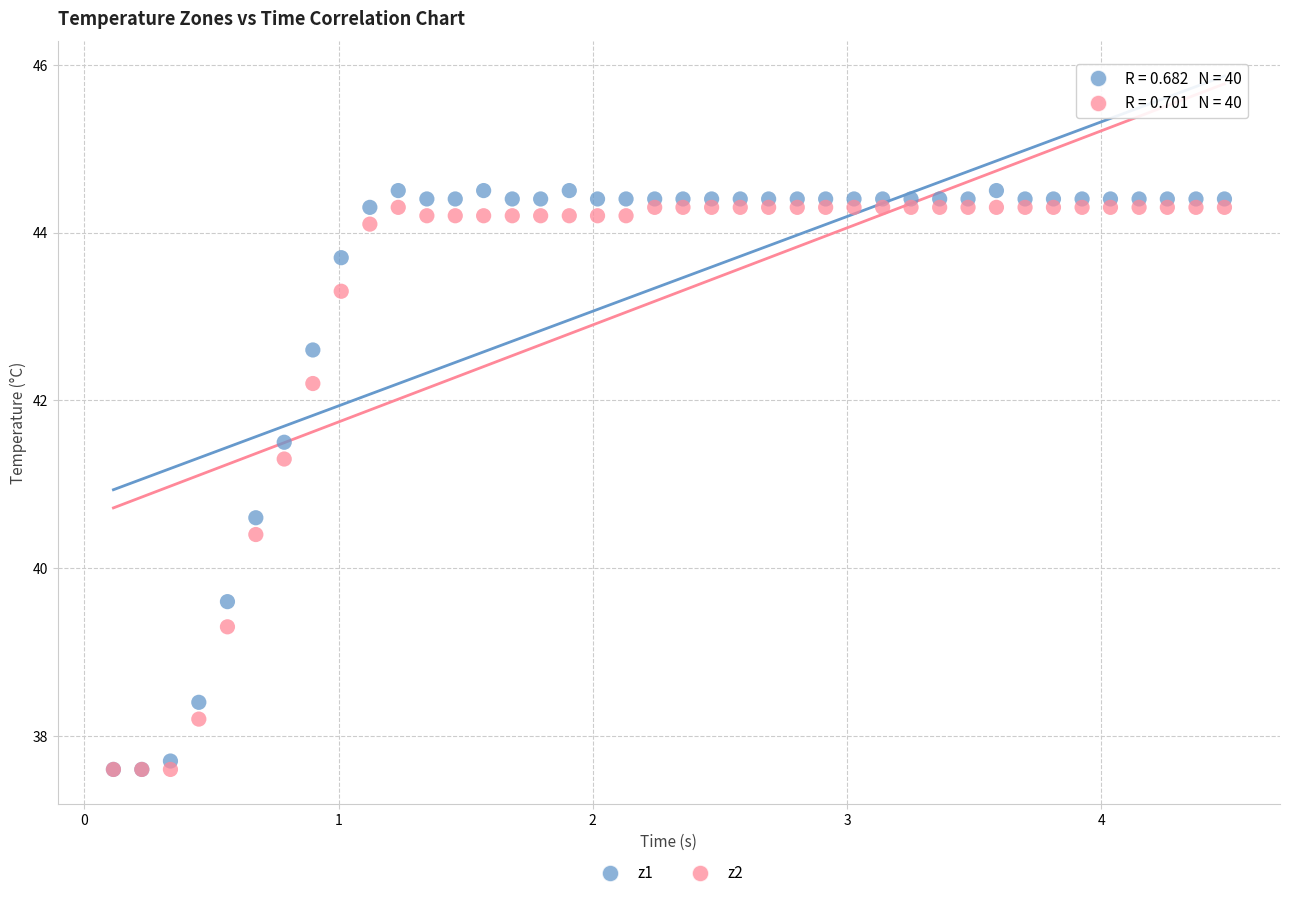

What are all the series names shown in the legend?

z1, z2